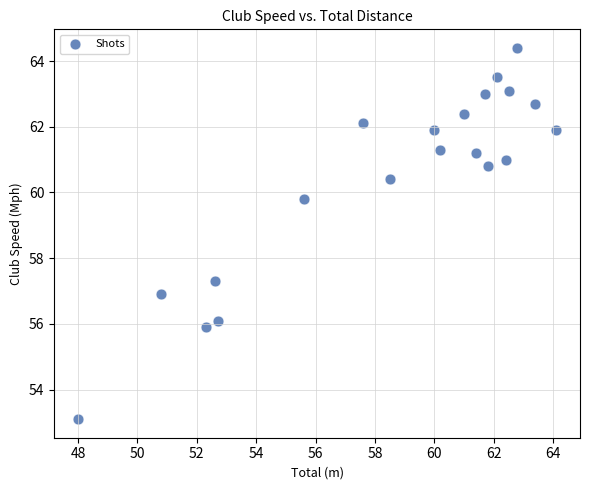

What is the range of Y values (max minus min)?

11.3